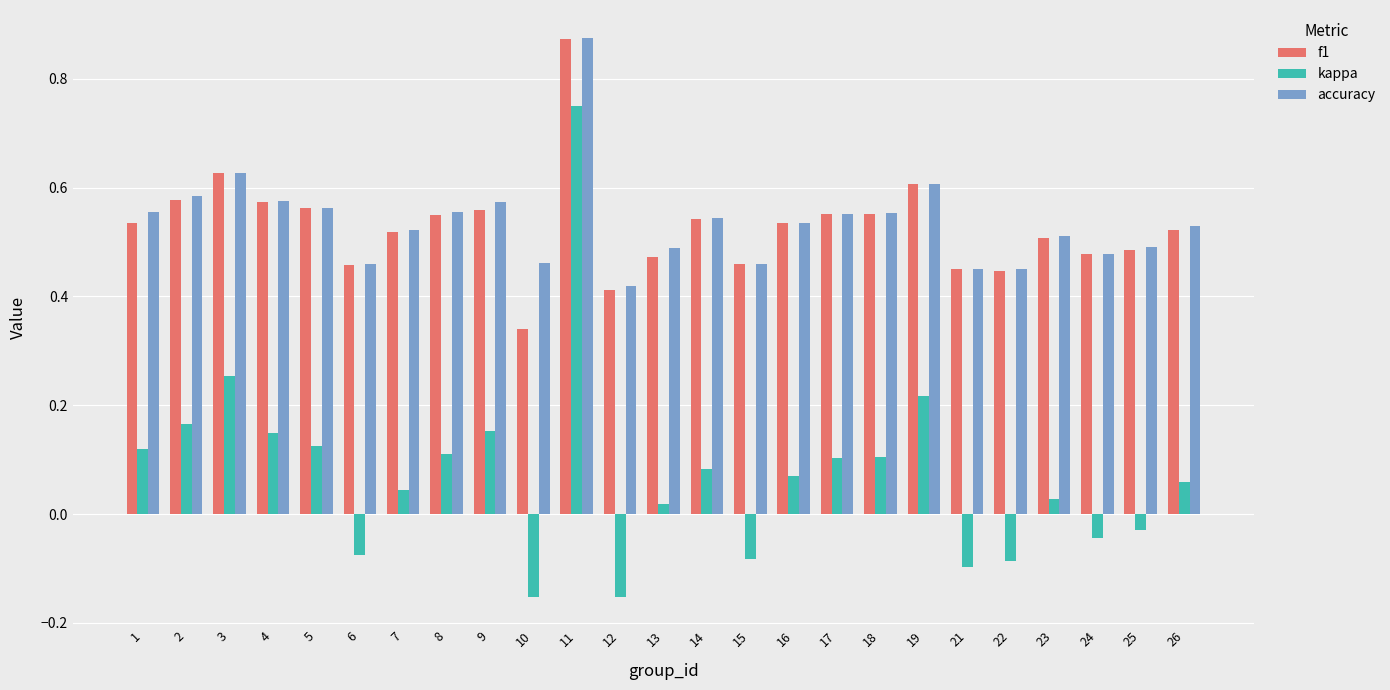

What is the sum of the accuracy values at 14 and 16?

1.1